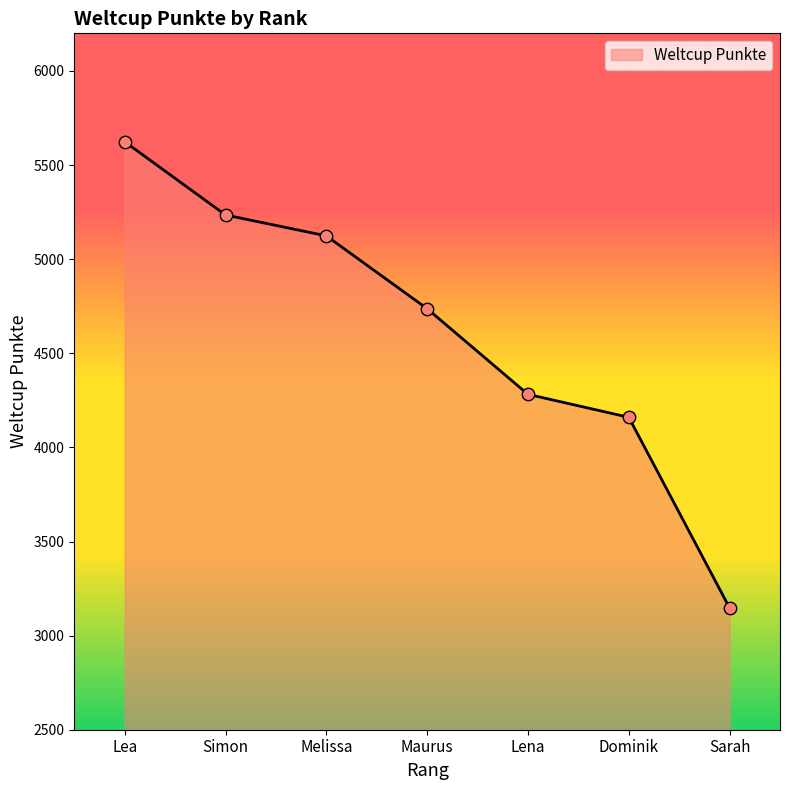

Between Sarah and Dominik, which is larger?

Dominik